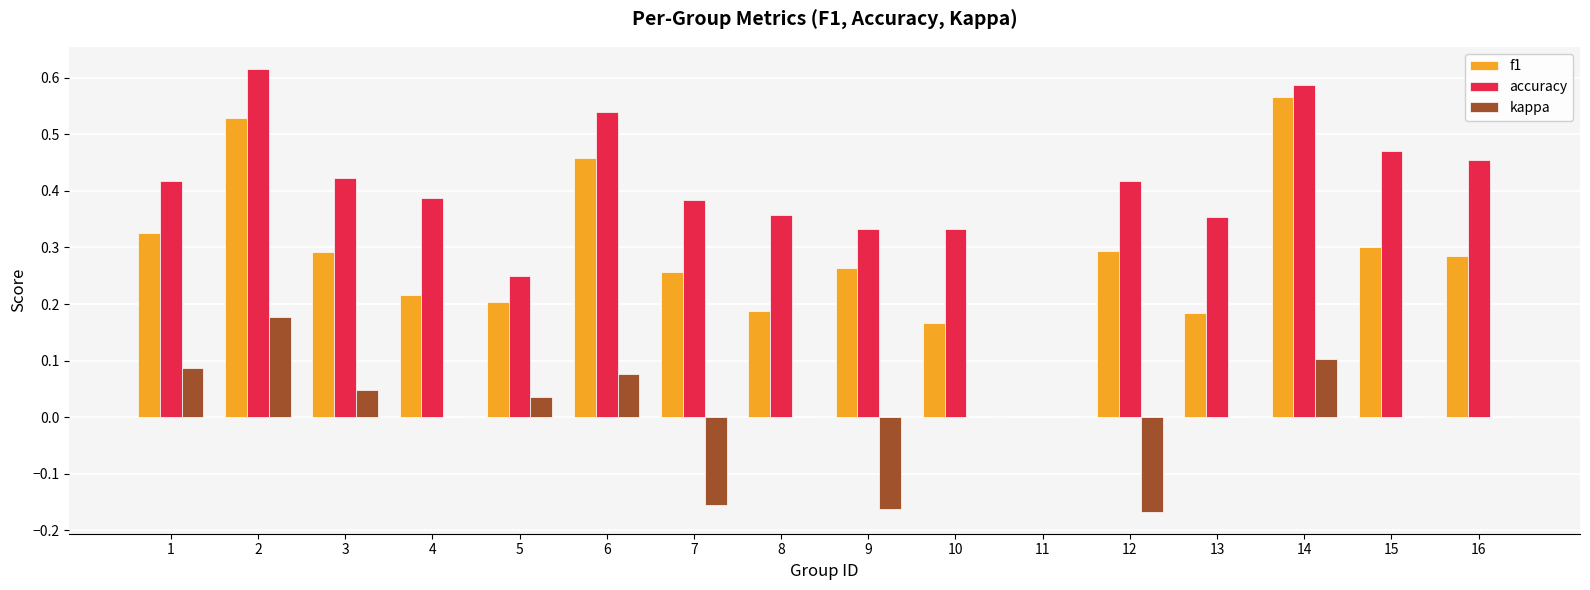

The kappa series shows 0.0 at 3. True or false?

True